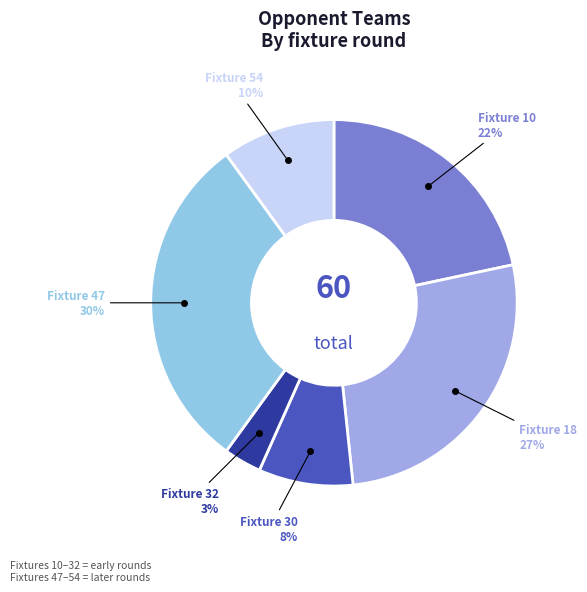

Count the number of slices in the pie.

6